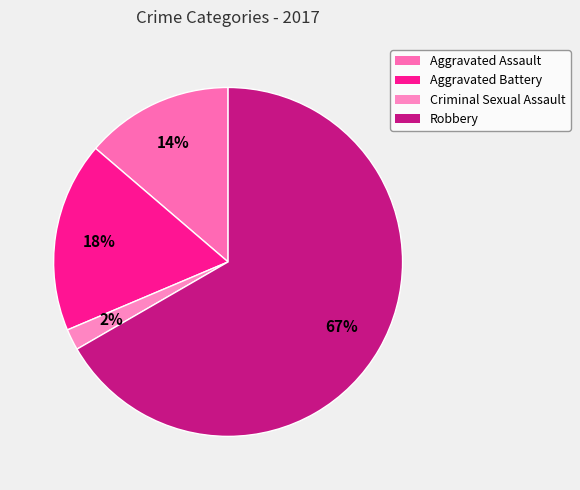

Which category has the biggest portion of the pie?

Robbery